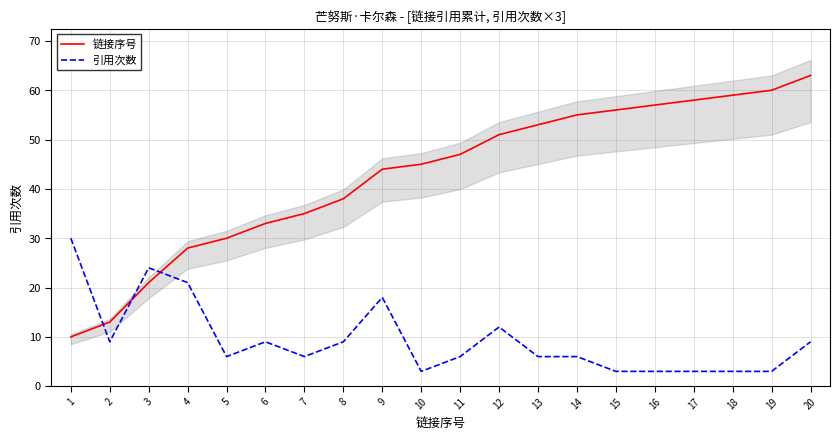

Reading right to left, what are all the values shown in this chart?

链接序号: 63	60	59	58	57	56	55	53	51	47	45	44	38	35	33	30	28	21	13	10
引用次数: 9	3	3	3	3	3	6	6	12	6	3	18	9	6	9	6	21	24	9	30